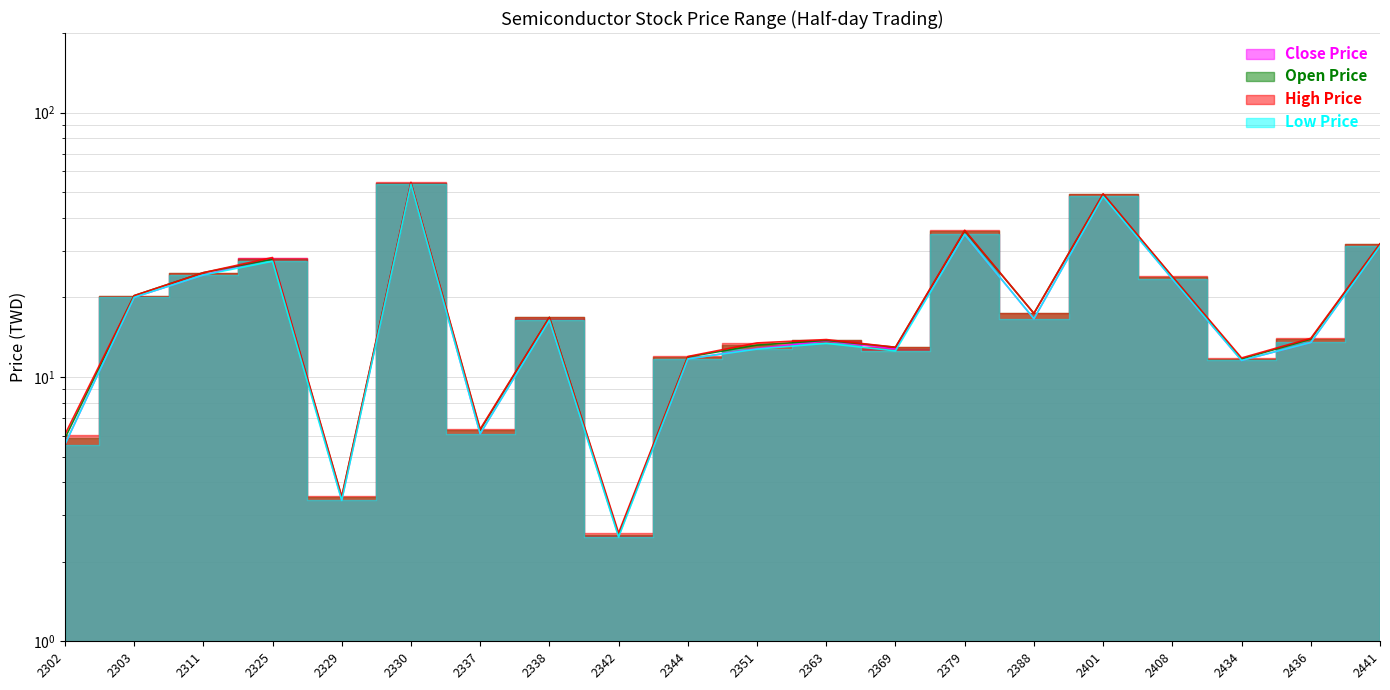

What is the spread (max minus min) of values at 2344?

0.2